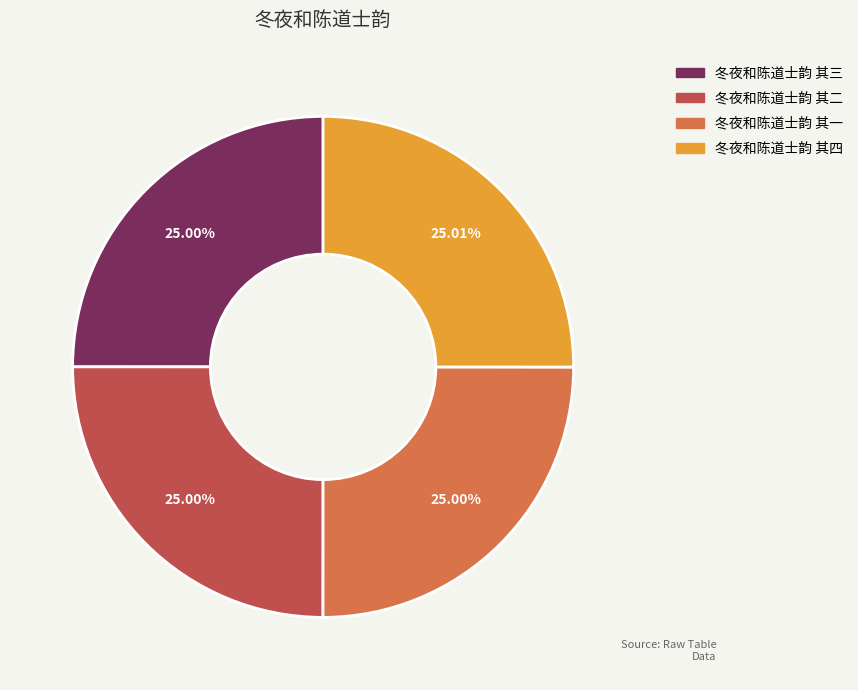

Approximately how many times larger is the value at 冬夜和陈道士韵 其二 compared to 冬夜和陈道士韵 其三?

1.0